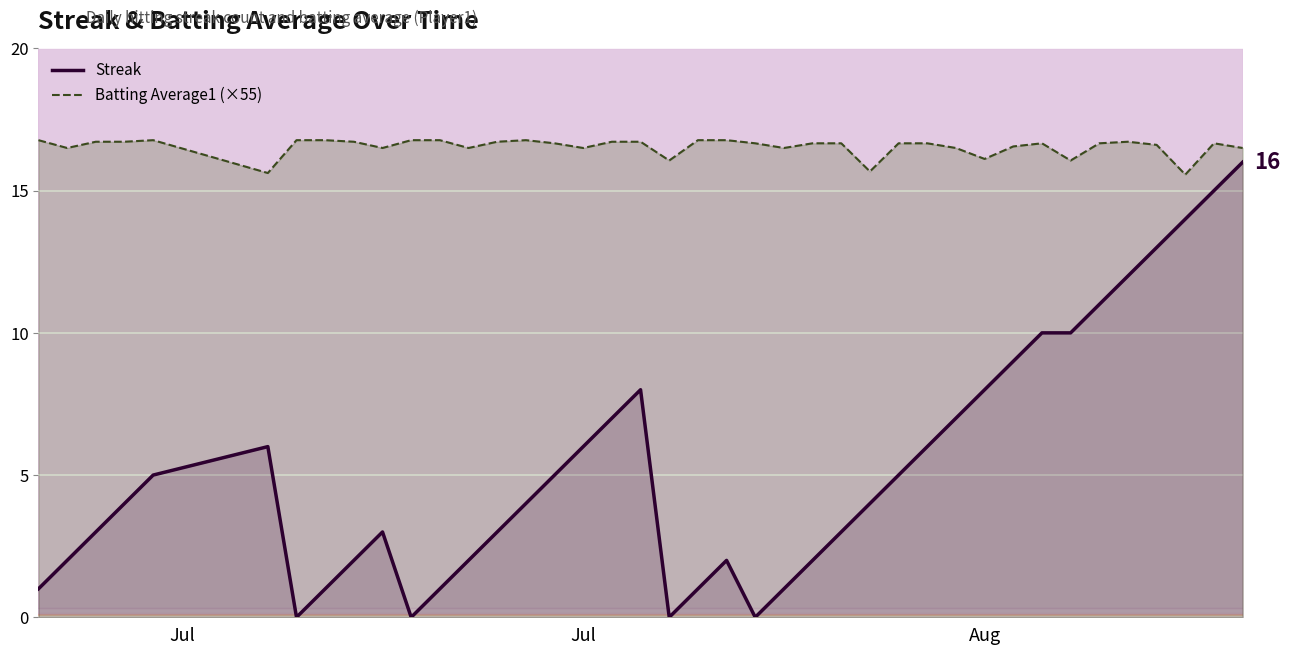

Which series has the widest spread of values?

Streak